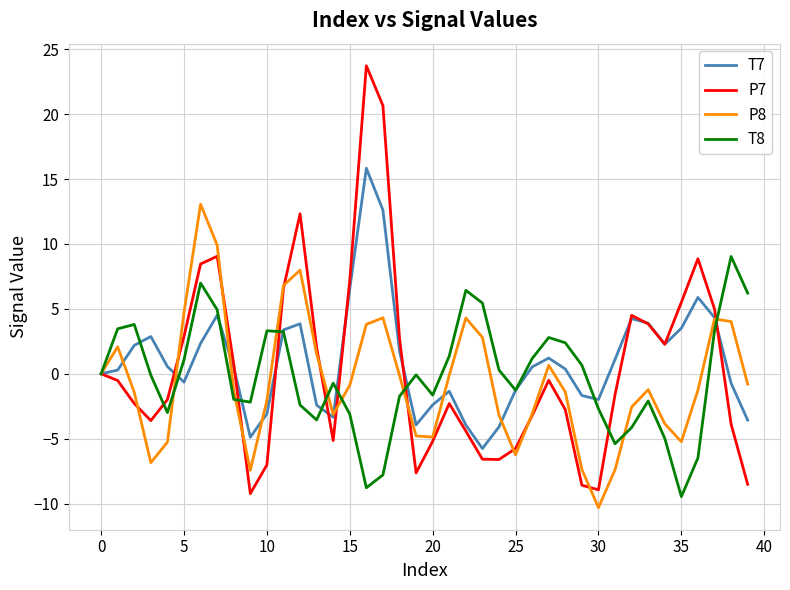

Which series has the largest total across all categories?

T7